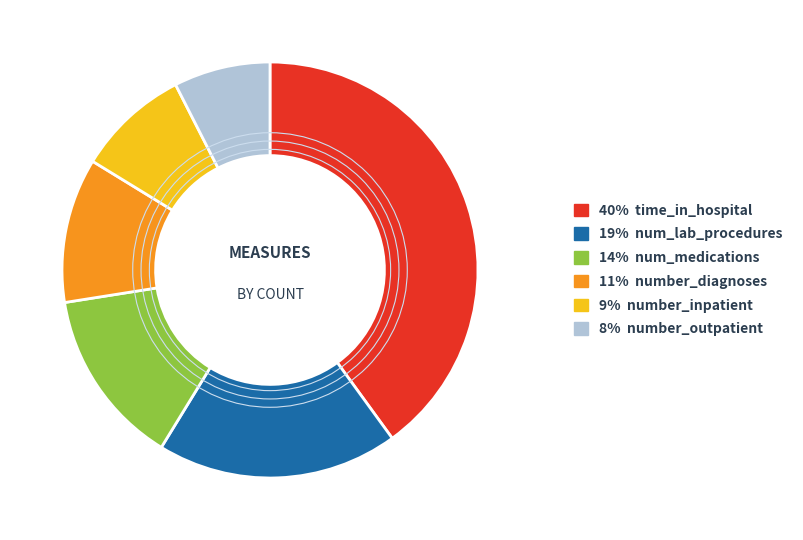

Is there any slice that represents more than half of the pie?

No